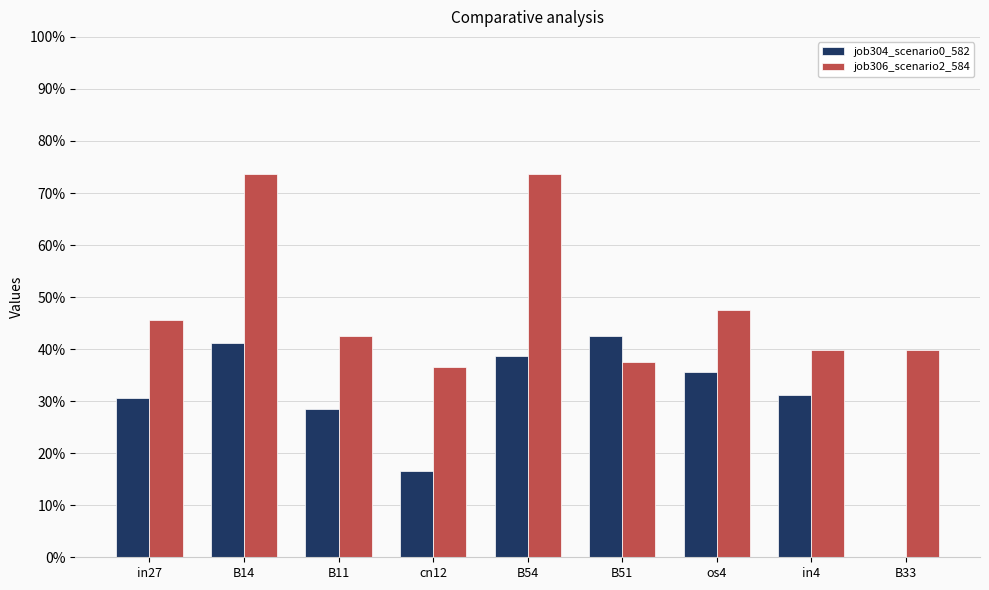

Are the bars grouped side by side (vs. stacked)?

Yes